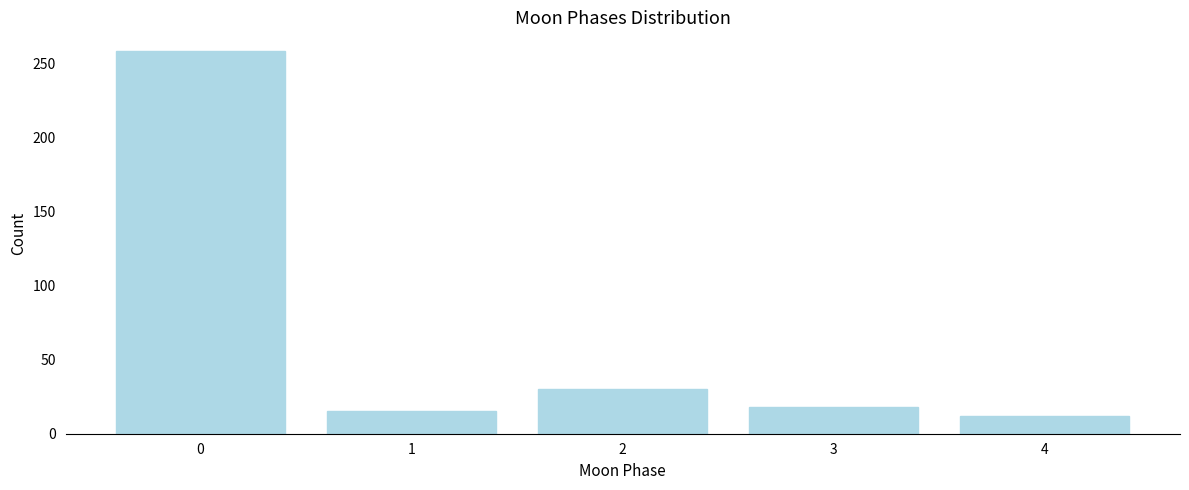

Reading left to right, list all the values displayed in this chart.

258	15	30	18	12